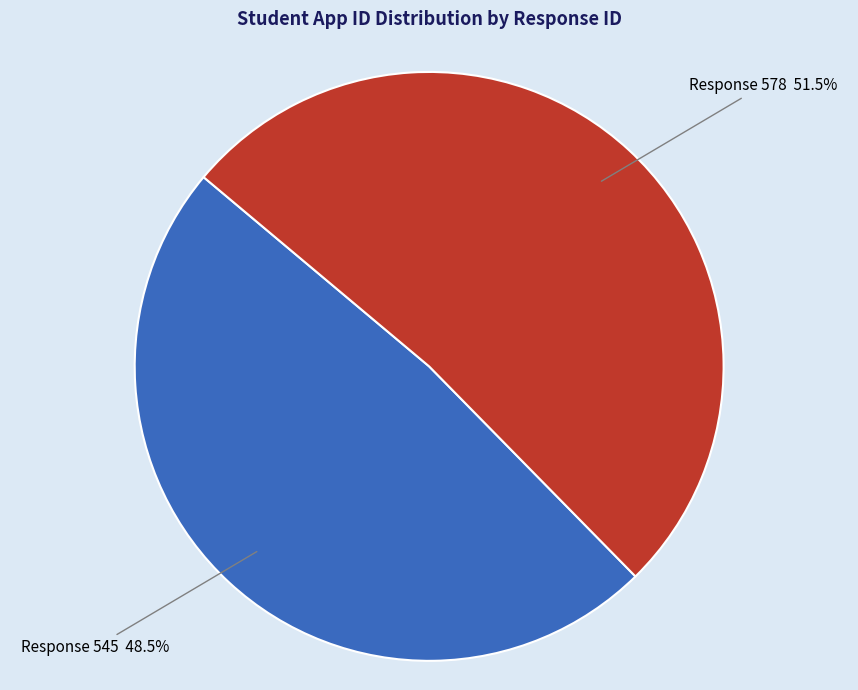

Is there a majority slice in this chart?

Yes